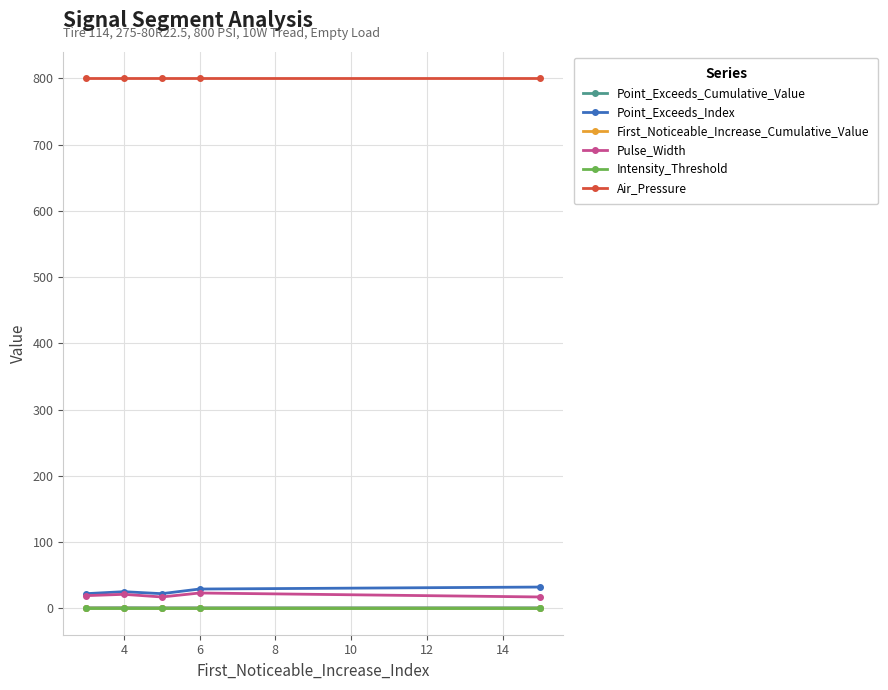

Which series has the largest total across all categories?

Air_Pressure